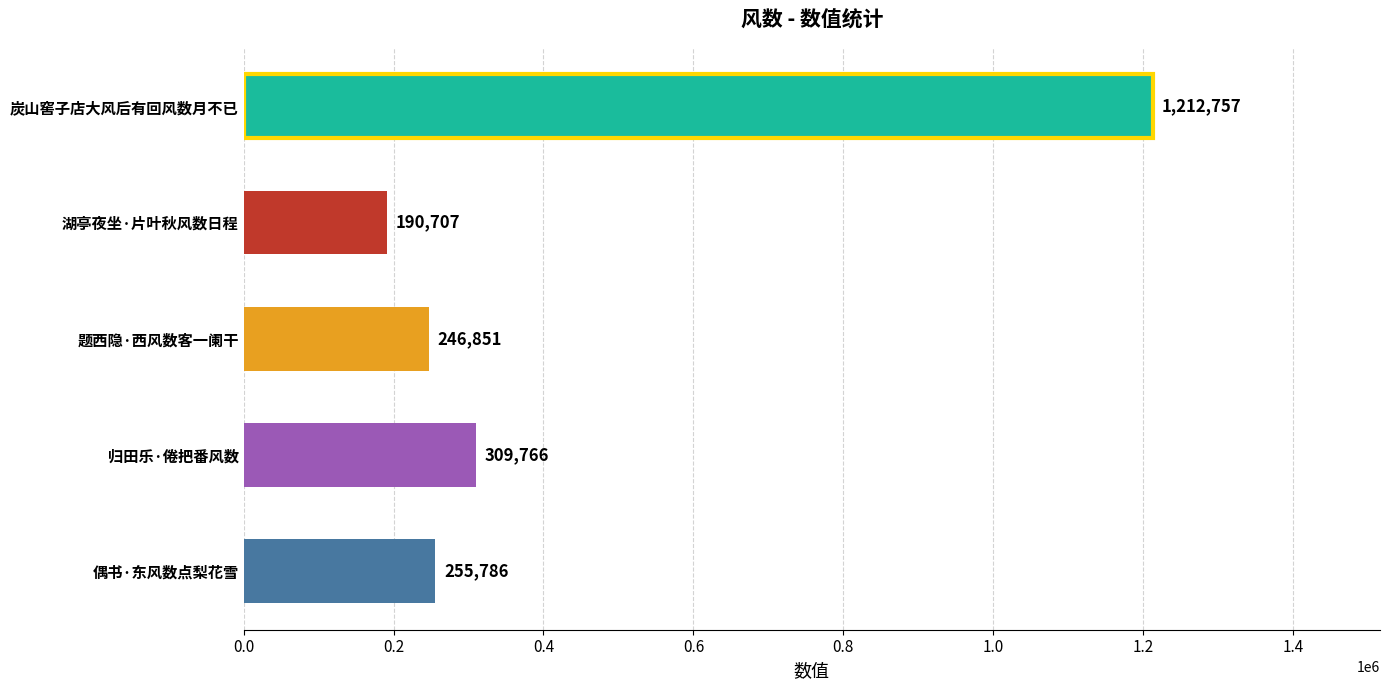

Reading bottom to top, transcribe all the data shown in this chart.

偶书·东风数点梨花雪=255786	归田乐·倦把番风数=309766	题西隐·西风数客一阑干=246851	湖亭夜坐·片叶秋风数日程=190707	炭山窖子店大风后有回风数月不已=1212757